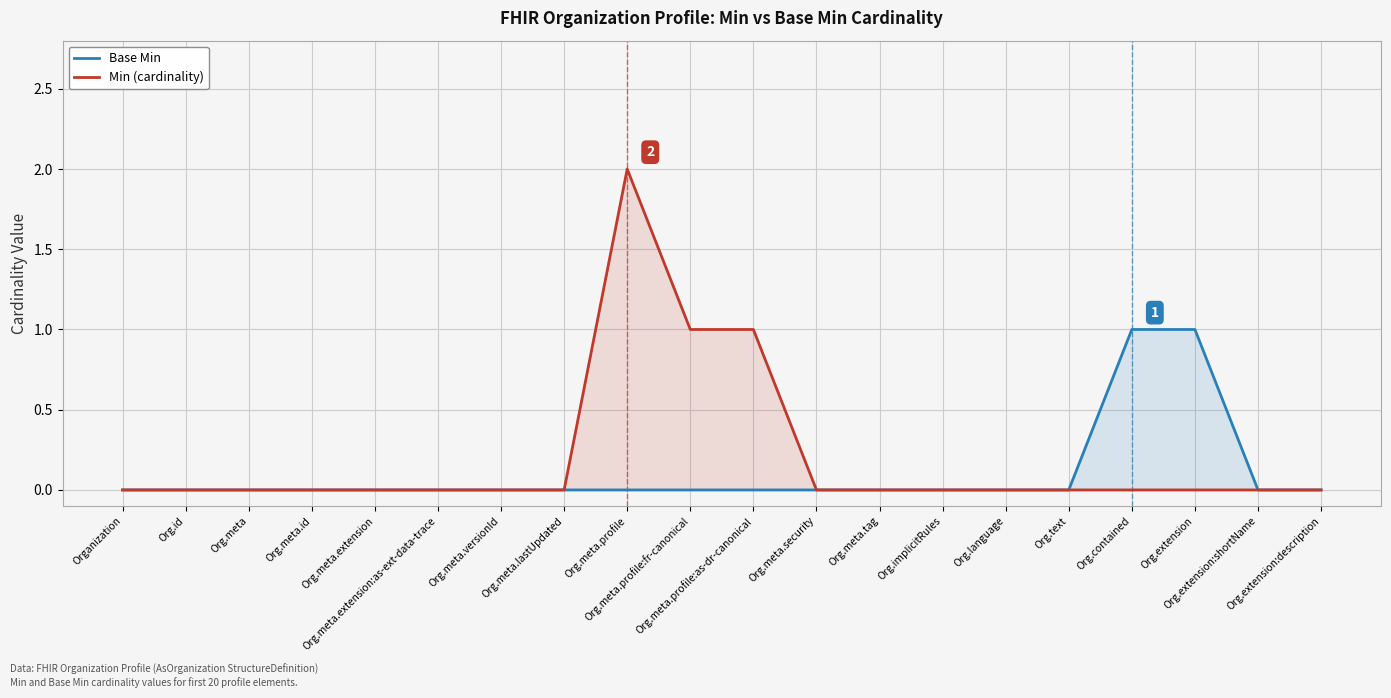

What is the maximum value for Base Min?

1